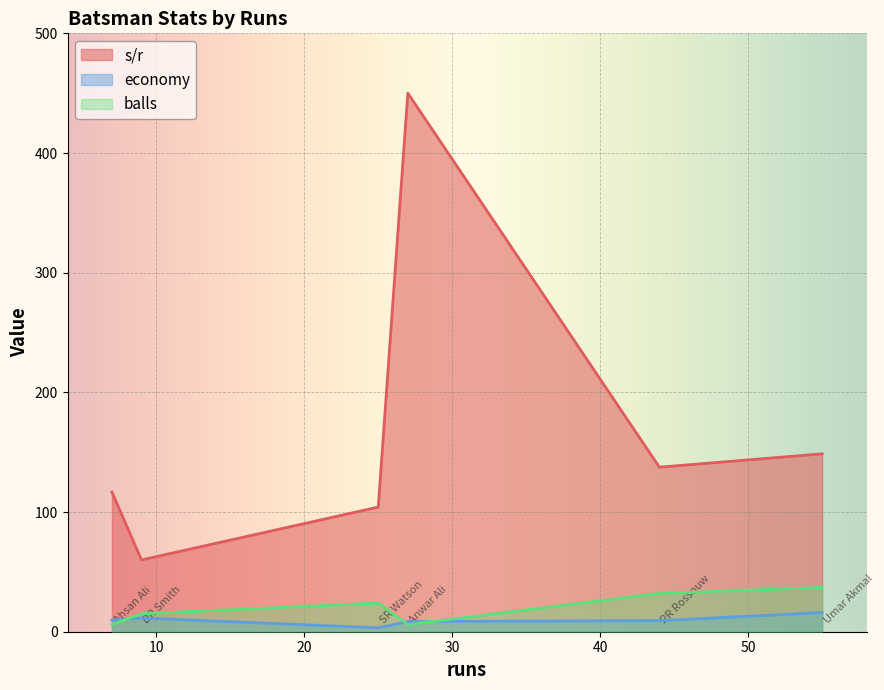

What is the difference between the highest and lowest values at 27?

444.0